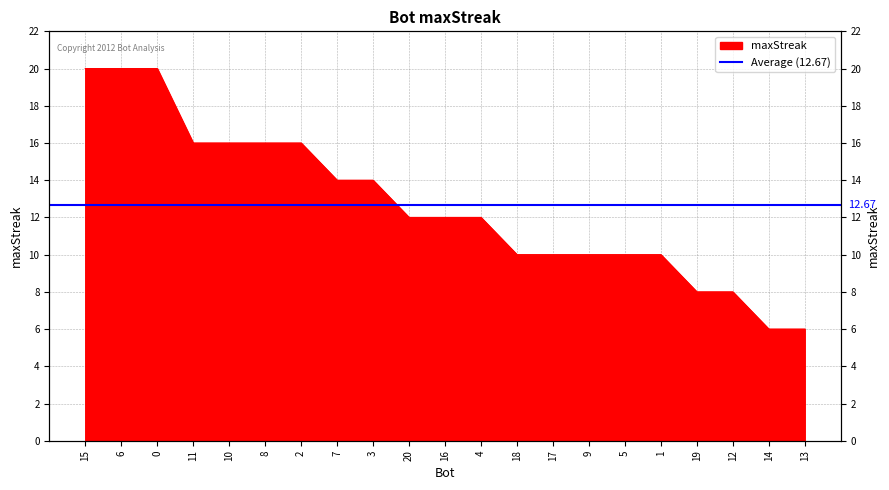

True or false: there are more than 0 points higher than both neighbors.

False